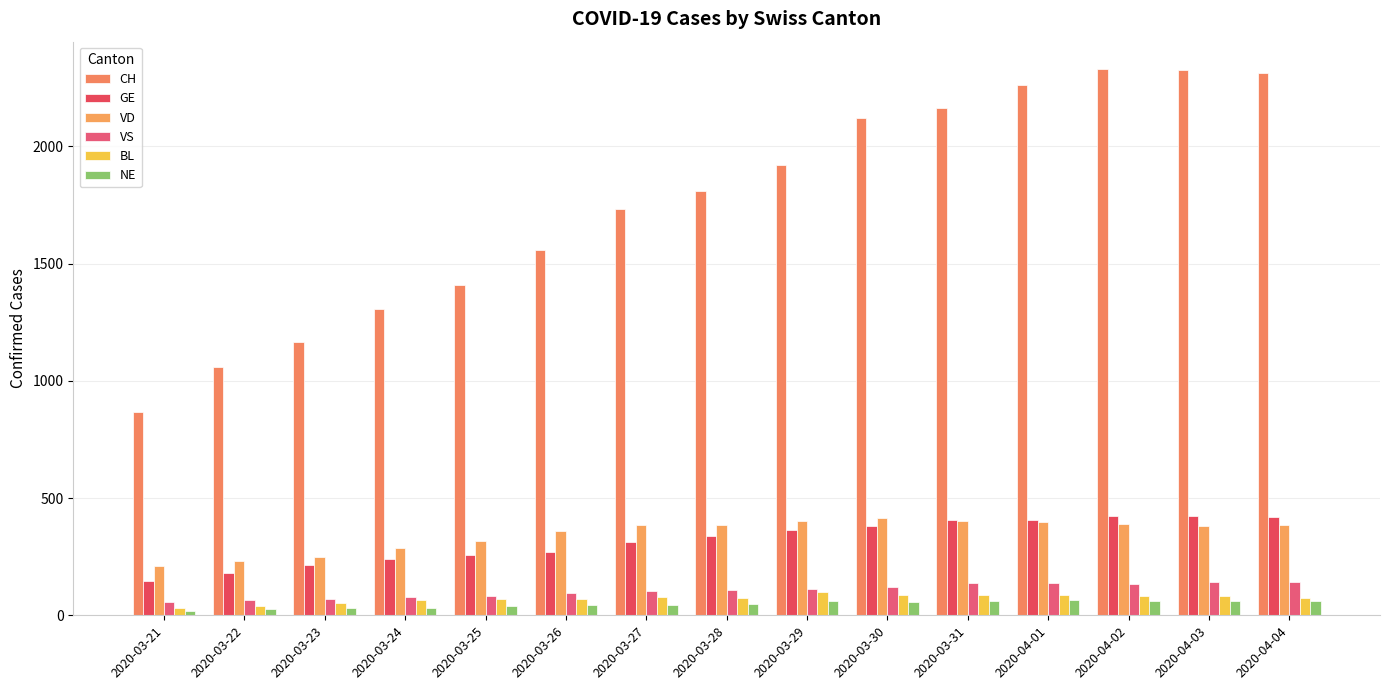

At which label does VD reach its minimum?

2020-03-21